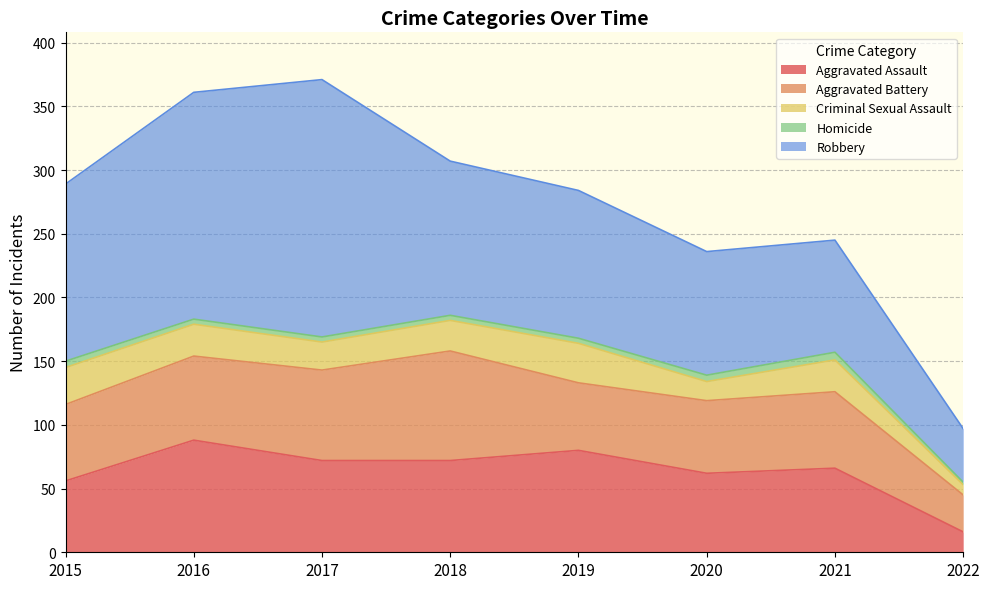

How many lines are shown in the chart?

5